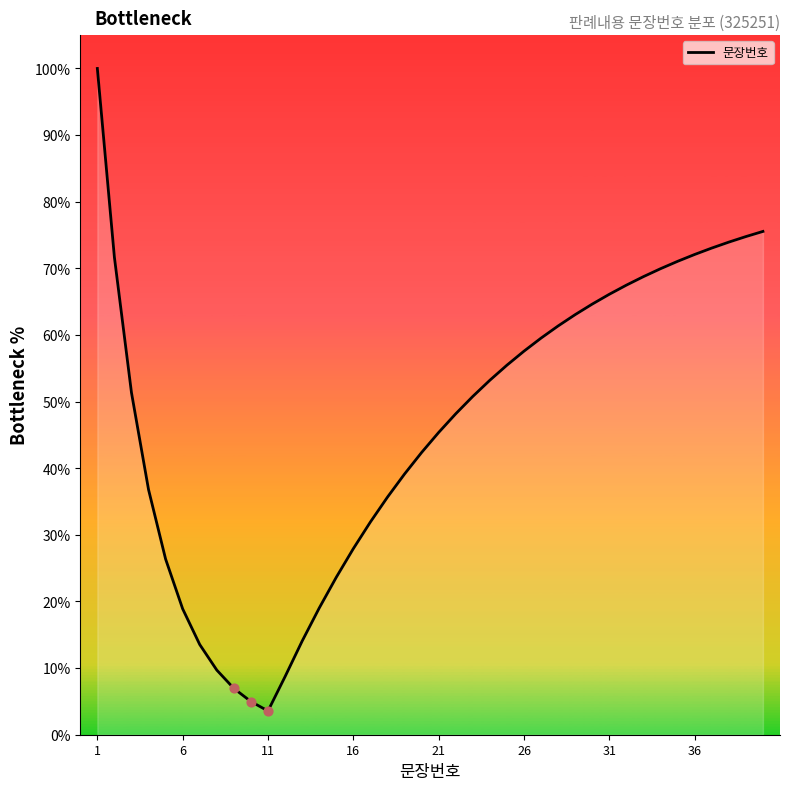

What is the maximum value shown in the chart?

100.0